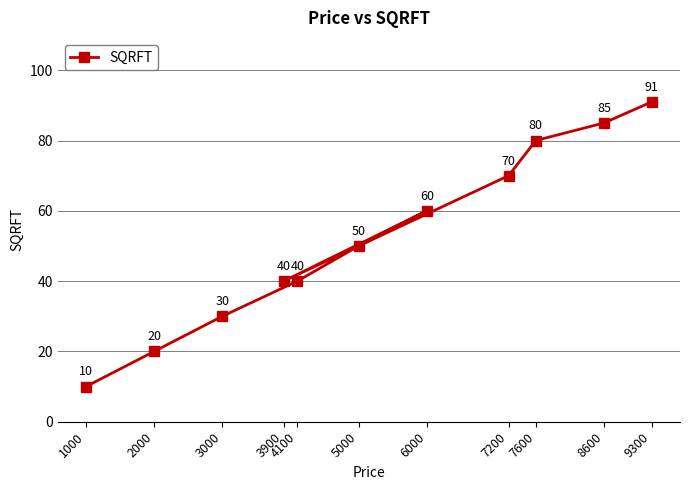

What is the value of the 6th point from the left?

50